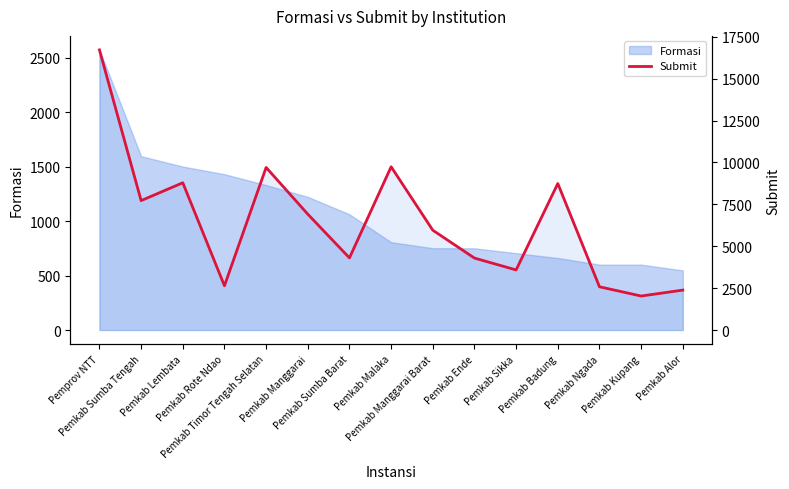

The chart shows a value of 2028 at Pemkab Kupang. True or false?

True